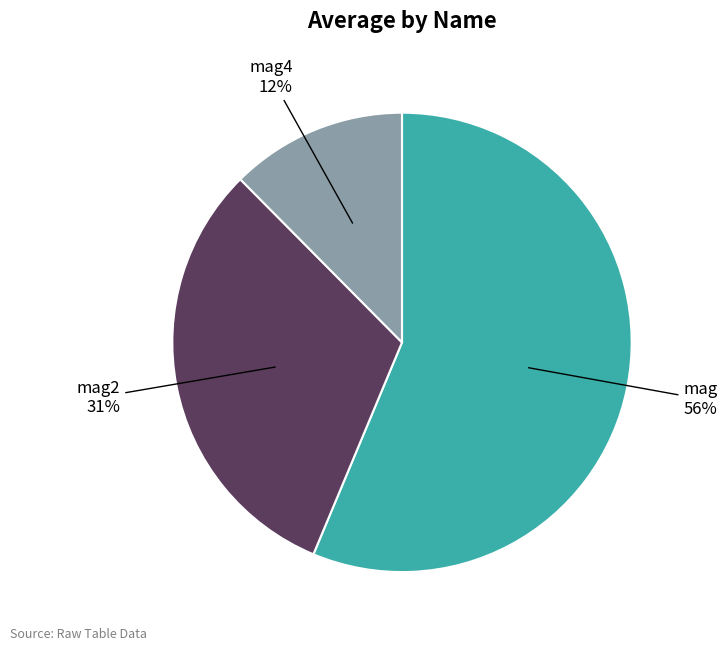

What is the majority slice?

mag